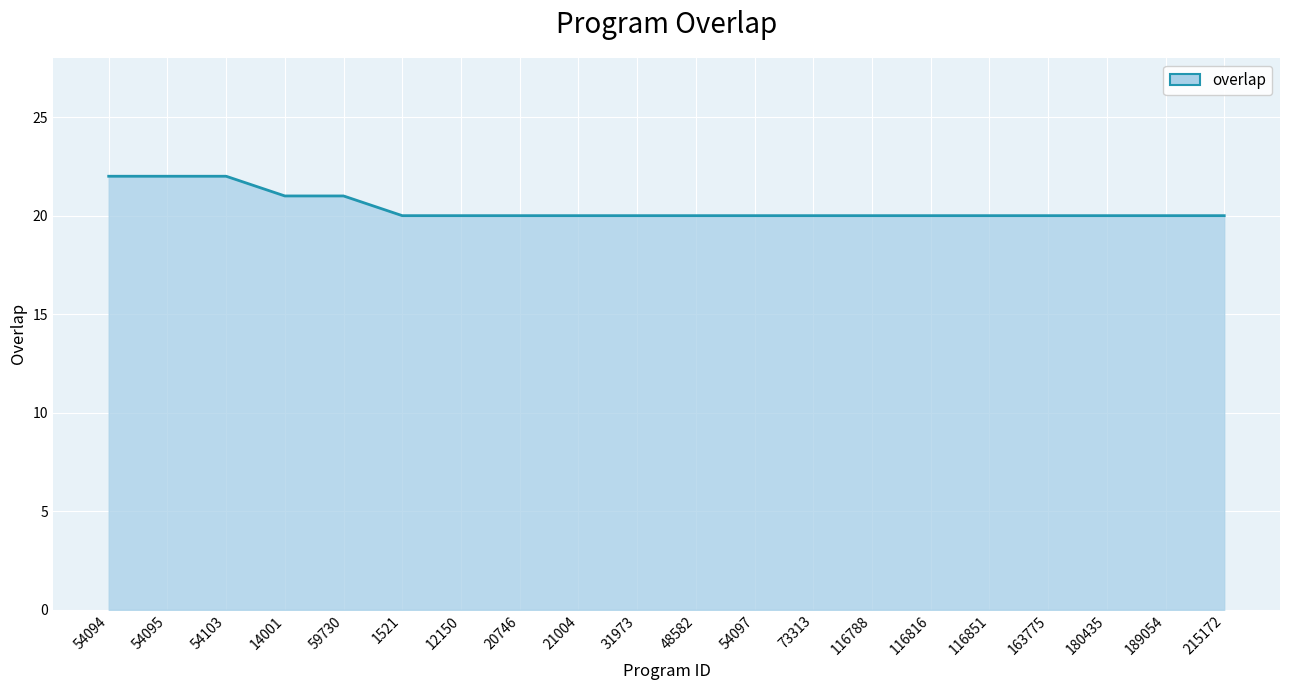

Reading left to right, what are all the values shown in this chart?

22	22	22	21	21	20	20	20	20	20	20	20	20	20	20	20	20	20	20	20